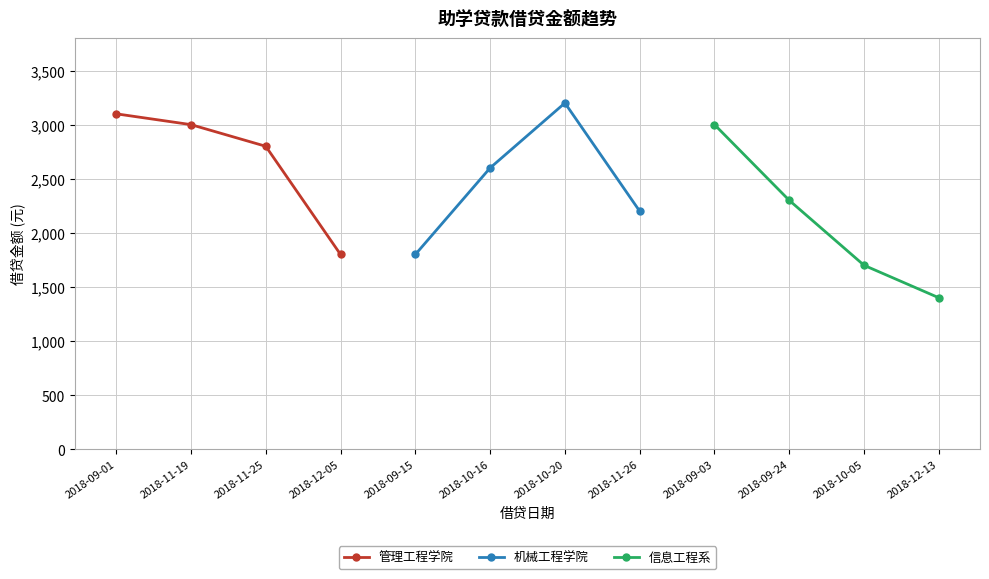

The 机械工程学院 series shows 869 at 2018-09-15. True or false?

False